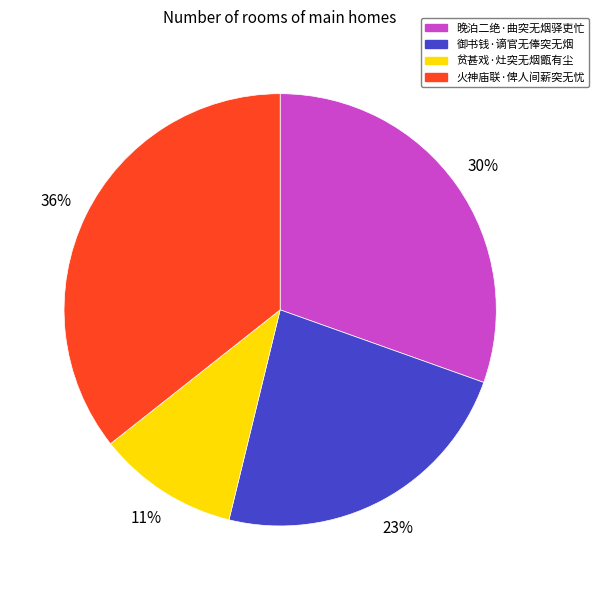

What percentage is the 晚泊二绝·曲突无烟驿吏忙 slice, to the nearest percent?

30%